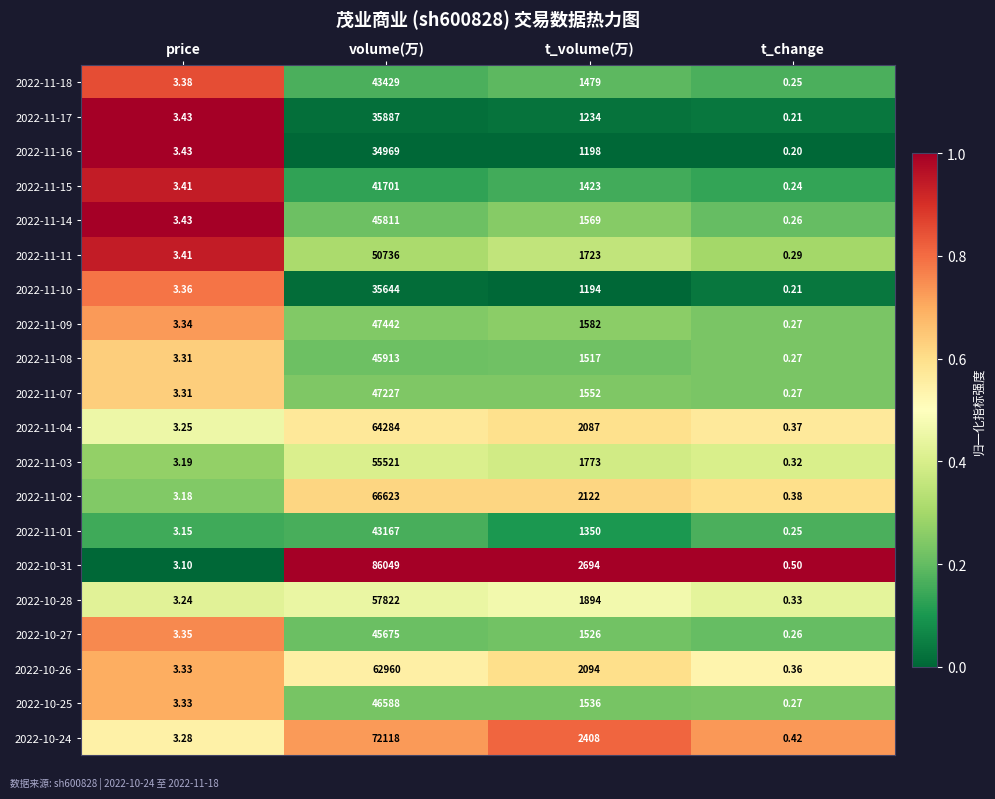

Is the value of 2022-11-08 at t_change greater than the value of 2022-11-15 at volume(万)?

No